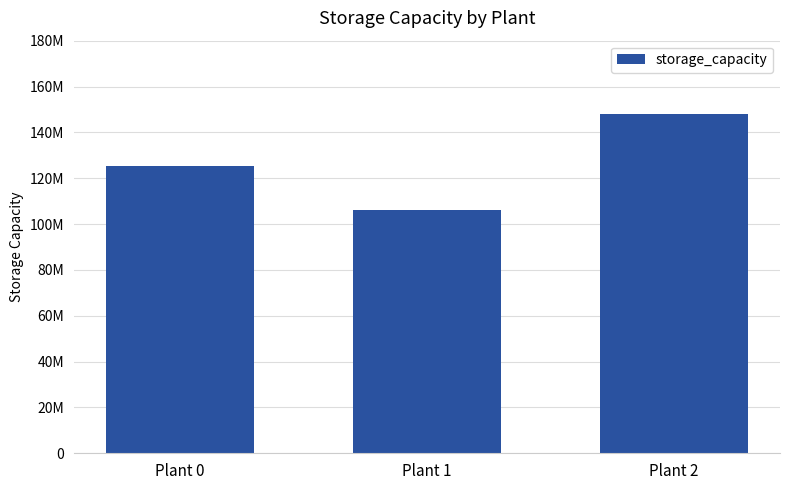

Rank the categories by value from highest to lowest.

Plant 2, Plant 0, Plant 1